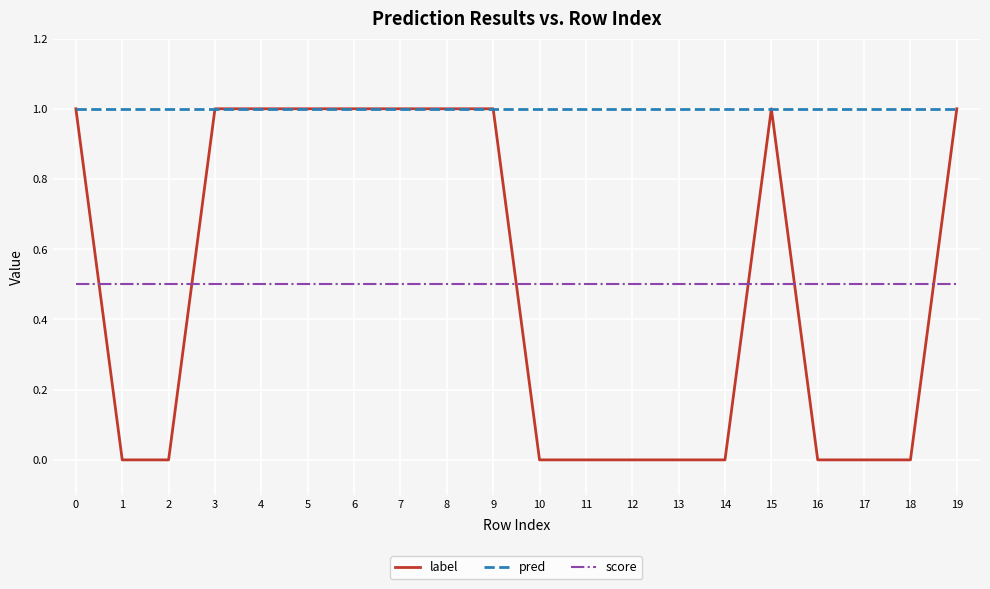

Reading right to left, extract all data points from this chart.

label: 1.0	0.0	0.0	0.0	1.0	0.0	0.0	0.0	0.0	0.0	1.0	1.0	1.0	1.0	1.0	1.0	1.0	0.0	0.0	1.0
pred: 1.0	1.0	1.0	1.0	1.0	1.0	1.0	1.0	1.0	1.0	1.0	1.0	1.0	1.0	1.0	1.0	1.0	1.0	1.0	1.0
score: 0.5	0.5	0.5	0.5	0.5	0.5	0.5	0.5	0.5	0.5	0.5	0.5	0.5	0.5	0.5	0.5	0.5	0.5	0.5	0.5